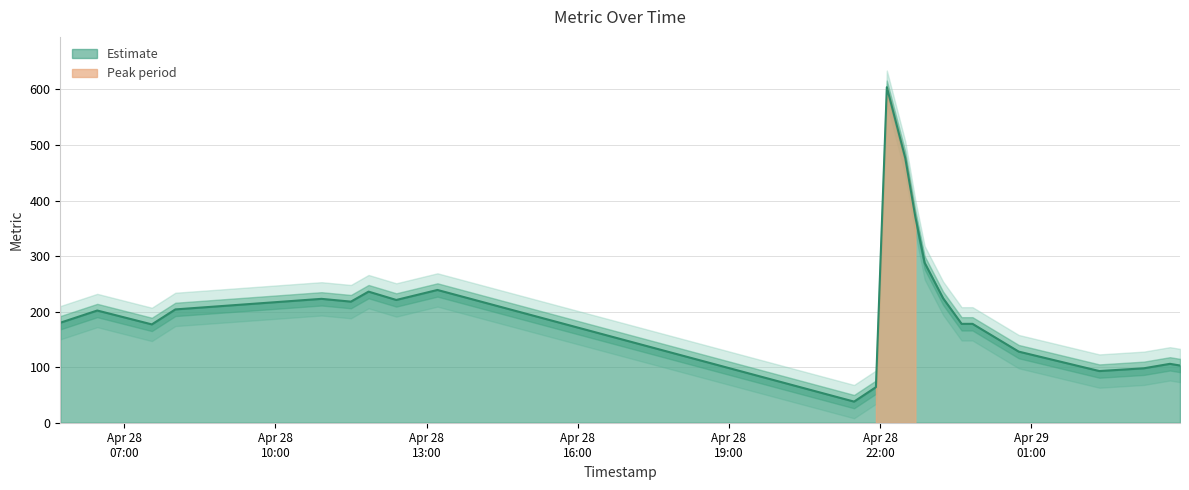

The chart shows a value of 309 at 2025-04-28 07:33. True or false?

False